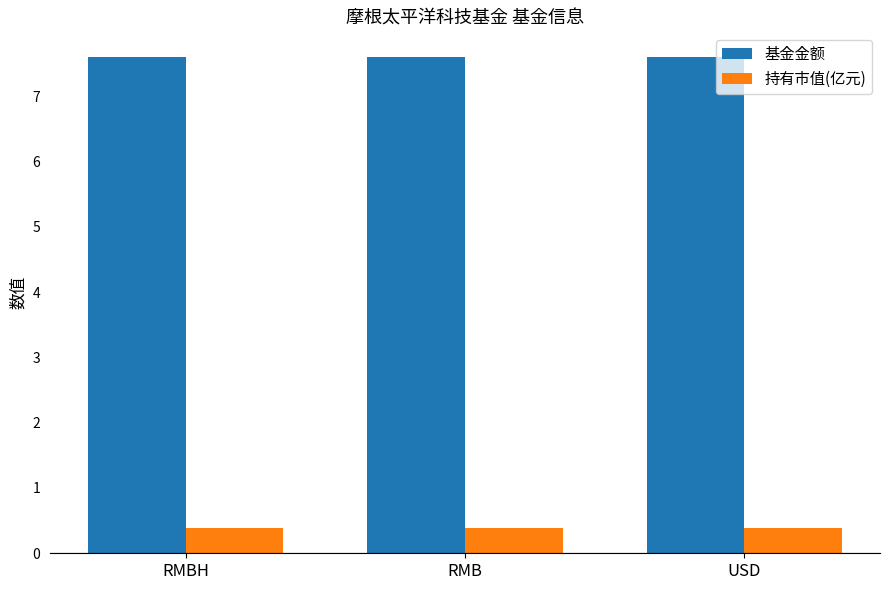

Read the 基金金额 value at RMBH.

7.6